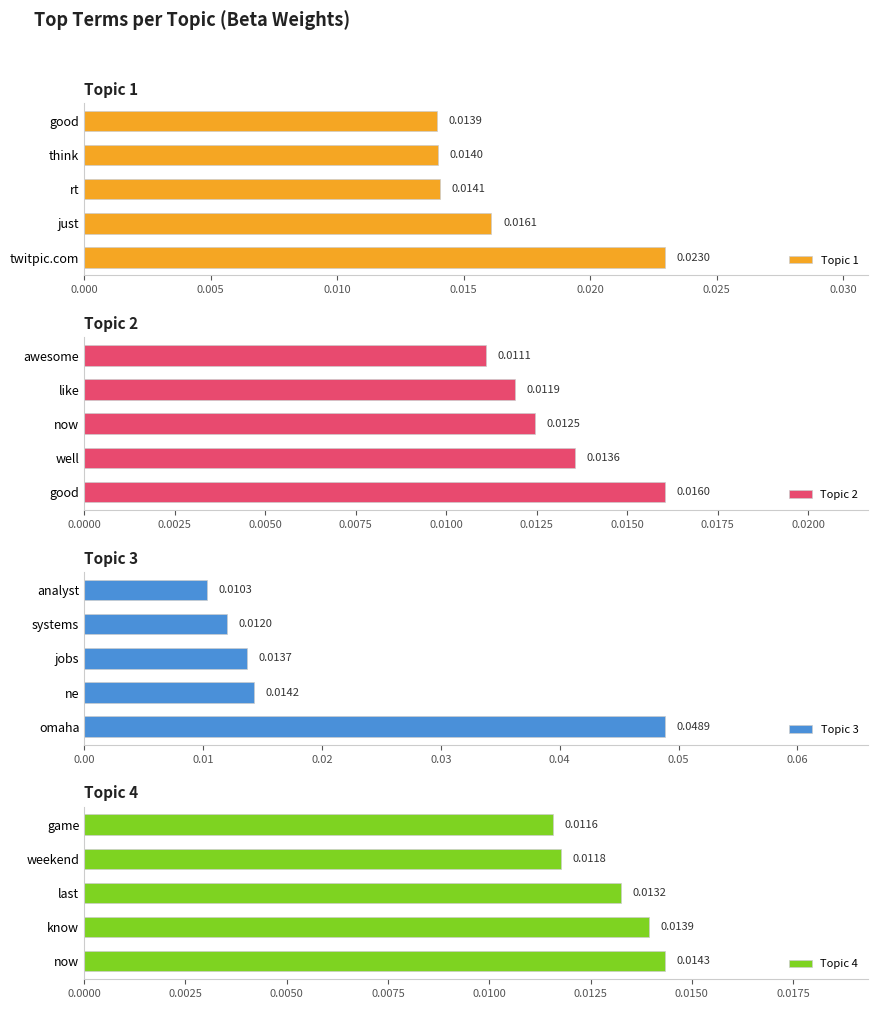

Which series has the widest spread of values?

Topic 3